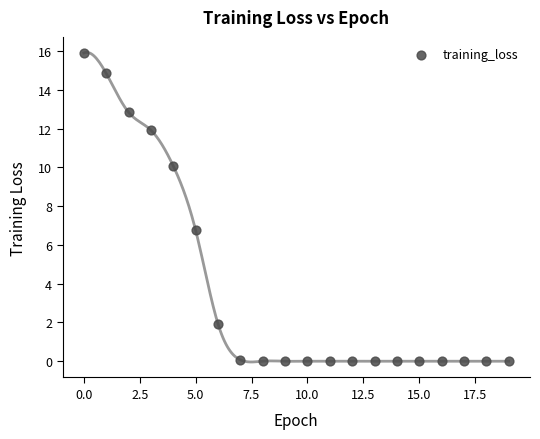

What is the range of Y values (max minus min)?

15.9